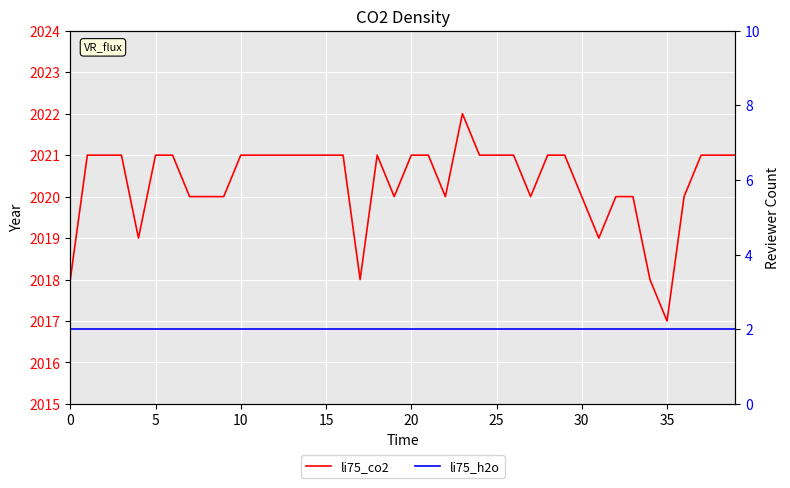

What is the sum of the li75_h2o values at 0 and 25?

4